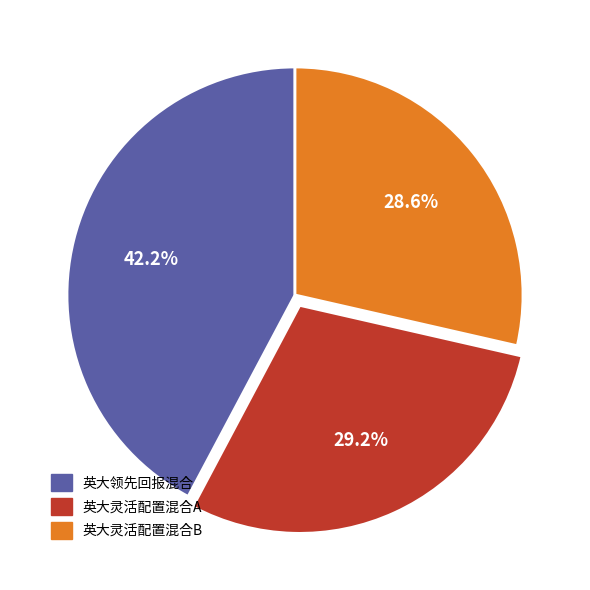

Is the sum of 英大灵活配置混合B and 英大灵活配置混合A greater than half?

Yes